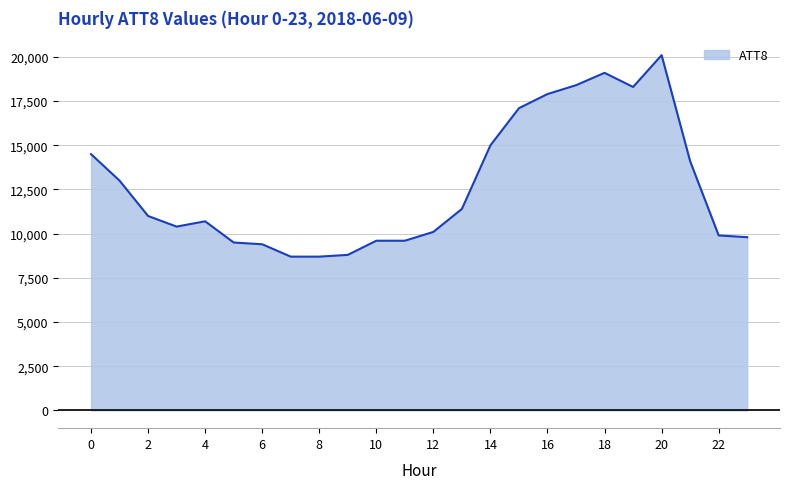

What is the difference between the maximum and minimum values?

11400